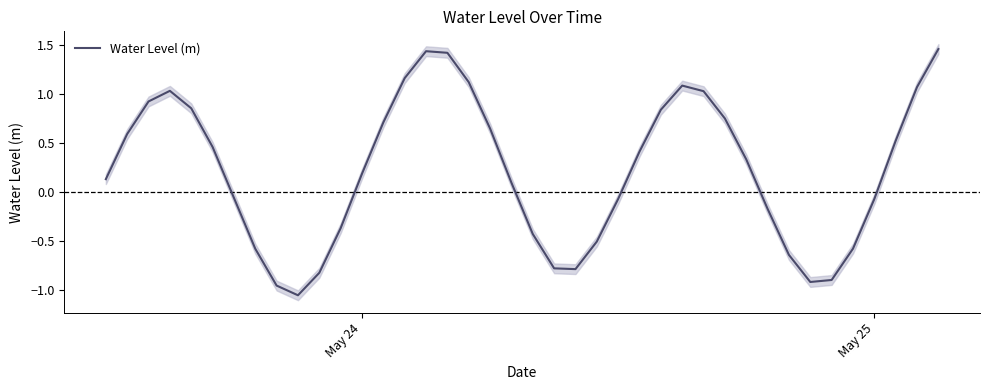

How many values are below zero?

17